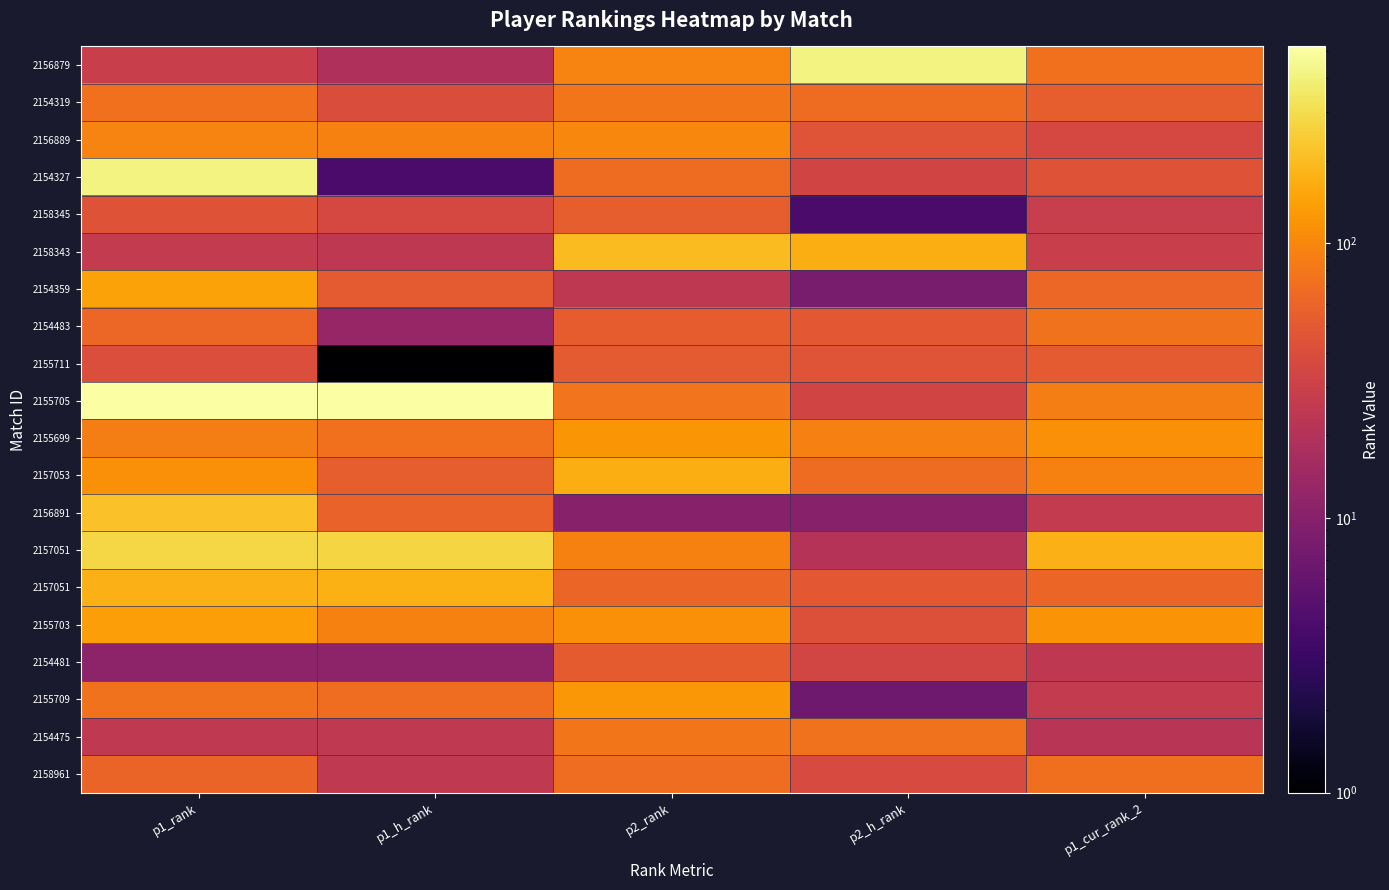

Which label corresponds to the largest value in the chart?

p1_rank